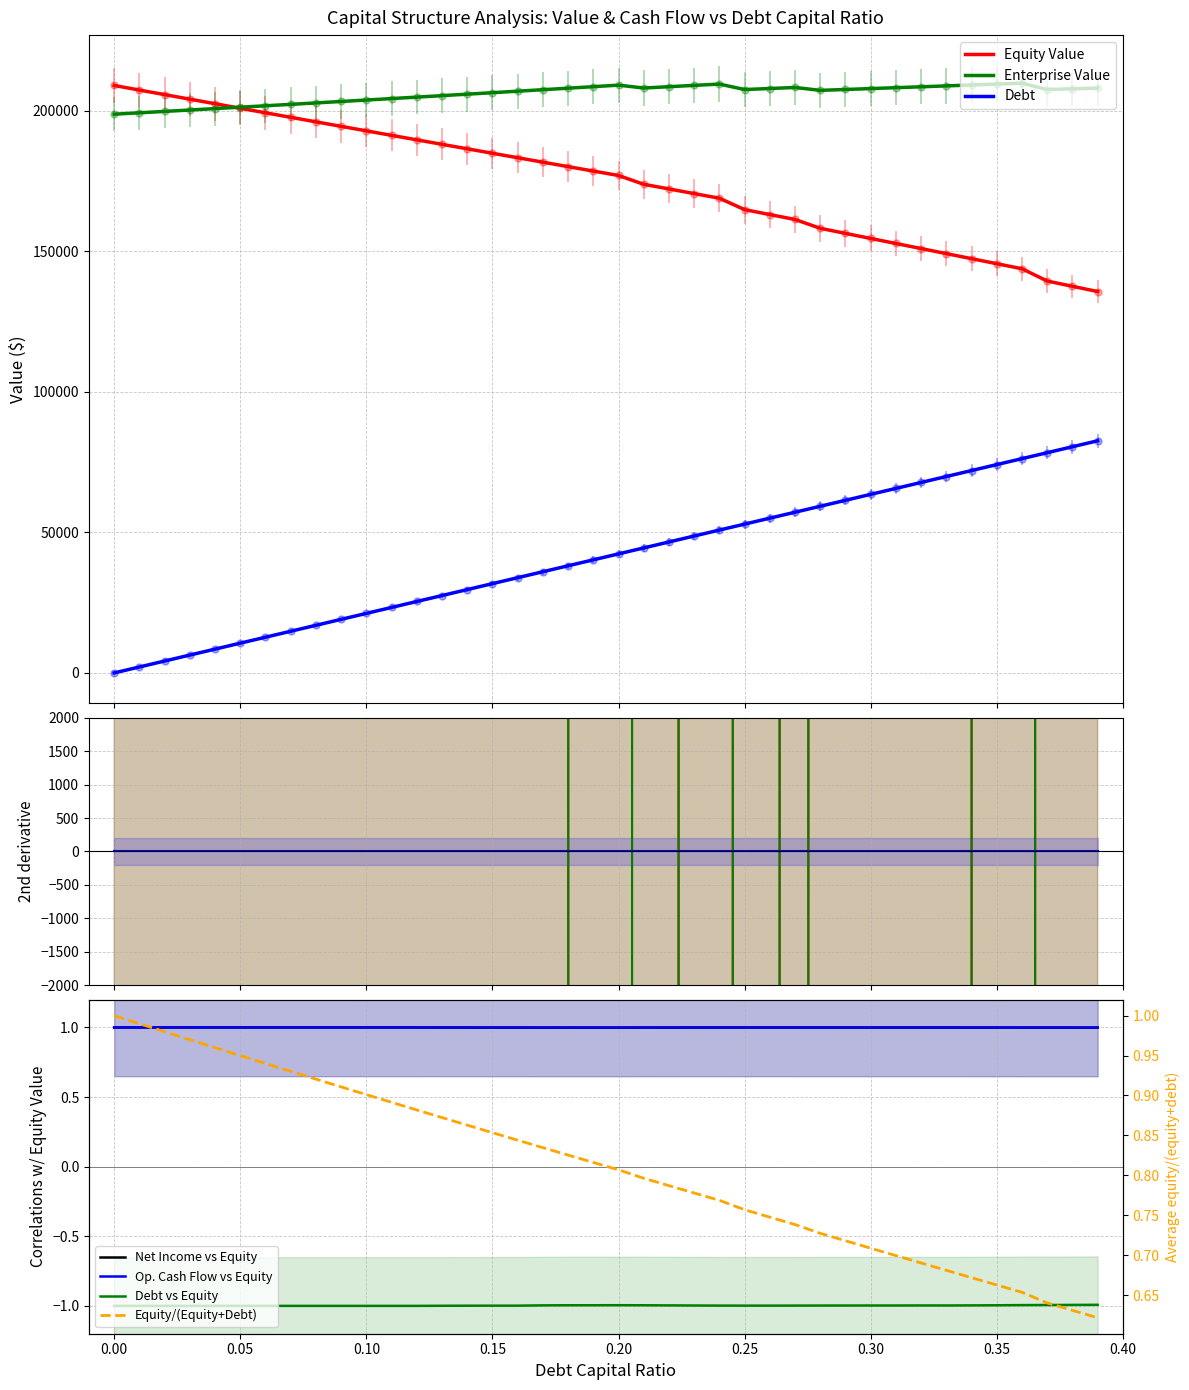

Reading right to left, list all the values displayed in this chart.

equity_value: 0.39=135640.4	0.38=137508.7	0.37=139377.7	0.36=143747.3	0.35=145541.4	0.34=147336.4	0.33=149132.5	0.32=150929.5	0.31=152727.5	0.3=154526.5	0.29=156326.4	0.28=158127.3	0.27=161271.1	0.26=163020.0	0.25=164770.2	0.24=168831.6	0.23=170479.2	0.22=172129.0	0.21=173780.9	0.2=176916.0	0.19=178491.1	0.18=180069.1	0.17=181649.8	0.16=183233.3	0.15=184819.5	0.14=186408.5	0.13=188000.1	0.12=189594.4	0.11=191191.4	0.1=192791.0	0.09=194393.2	0.08=195998.0	0.07=197605.4	0.06=199215.3	0.05=200827.8	0.04=202442.8	0.03=204060.3	0.02=205680.2	0.01=207302.7	0.0=208927.5
enterprise_value: 0.39=207987.8	0.38=207739.2	0.37=207491.3	0.36=209744.0	0.35=209421.2	0.34=209099.3	0.33=208778.4	0.32=208458.5	0.31=208139.6	0.3=207821.7	0.29=207504.7	0.28=207188.7	0.27=208215.6	0.26=207847.6	0.25=207480.9	0.24=209425.4	0.23=208956.1	0.22=208489.0	0.21=208023.9	0.2=209042.1	0.19=208500.4	0.18=207961.4	0.17=207425.3	0.16=206891.8	0.15=206361.2	0.14=205833.2	0.13=205307.9	0.12=204785.3	0.11=204265.4	0.1=203748.1	0.09=203233.4	0.08=202721.3	0.07=202211.7	0.06=201704.8	0.05=201200.3	0.04=200698.4	0.03=200199.0	0.02=199702.0	0.01=199207.6	0.0=198715.5
debt: 0.39=82559.4	0.38=80442.5	0.37=78325.6	0.36=76208.7	0.35=74091.8	0.34=71974.9	0.33=69858.0	0.32=67741.1	0.31=65624.2	0.3=63507.2	0.29=61390.3	0.28=59273.4	0.27=57156.5	0.26=55039.6	0.25=52922.7	0.24=50805.8	0.23=48688.9	0.22=46572.0	0.21=44455.1	0.2=42338.2	0.19=40221.3	0.18=38104.3	0.17=35987.4	0.16=33870.5	0.15=31753.6	0.14=29636.7	0.13=27519.8	0.12=25402.9	0.11=23286.0	0.1=21169.1	0.09=19052.2	0.08=16935.3	0.07=14818.4	0.06=12701.4	0.05=10584.5	0.04=8467.6	0.03=6350.7	0.02=4233.8	0.01=2116.9	0.0=0.0
net_income: 0.39=135640.4	0.38=137508.7	0.37=139377.7	0.36=143747.3	0.35=145541.4	0.34=147336.4	0.33=149132.5	0.32=150929.5	0.31=152727.5	0.3=154526.5	0.29=156326.4	0.28=158127.3	0.27=161271.1	0.26=163020.0	0.25=164770.2	0.24=168831.6	0.23=170479.2	0.22=172129.0	0.21=173780.9	0.2=176916.0	0.19=178491.1	0.18=180069.1	0.17=181649.8	0.16=183233.3	0.15=184819.5	0.14=186408.5	0.13=188000.1	0.12=189594.4	0.11=191191.4	0.1=192791.0	0.09=194393.2	0.08=195998.0	0.07=197605.4	0.06=199215.3	0.05=200827.8	0.04=202442.8	0.03=204060.3	0.02=205680.2	0.01=207302.7	0.0=208927.5
operating_cash_flow: 0.39=0.6	0.38=0.6	0.37=0.6	0.36=0.7	0.35=0.7	0.34=0.7	0.33=0.7	0.32=0.7	0.31=0.7	0.3=0.7	0.29=0.7	0.28=0.7	0.27=0.7	0.26=0.7	0.25=0.8	0.24=0.8	0.23=0.8	0.22=0.8	0.21=0.8	0.2=0.8	0.19=0.8	0.18=0.8	0.17=0.8	0.16=0.8	0.15=0.9	0.14=0.9	0.13=0.9	0.12=0.9	0.11=0.9	0.1=0.9	0.09=0.9	0.08=0.9	0.07=0.9	0.06=0.9	0.05=0.9	0.04=1.0	0.03=1.0	0.02=1.0	0.01=1.0	0.0=1.0